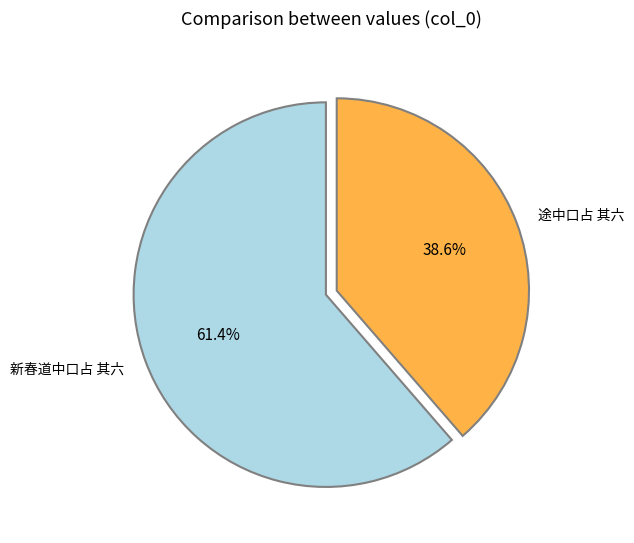

Which category accounts for the majority?

新春道中口占 其六